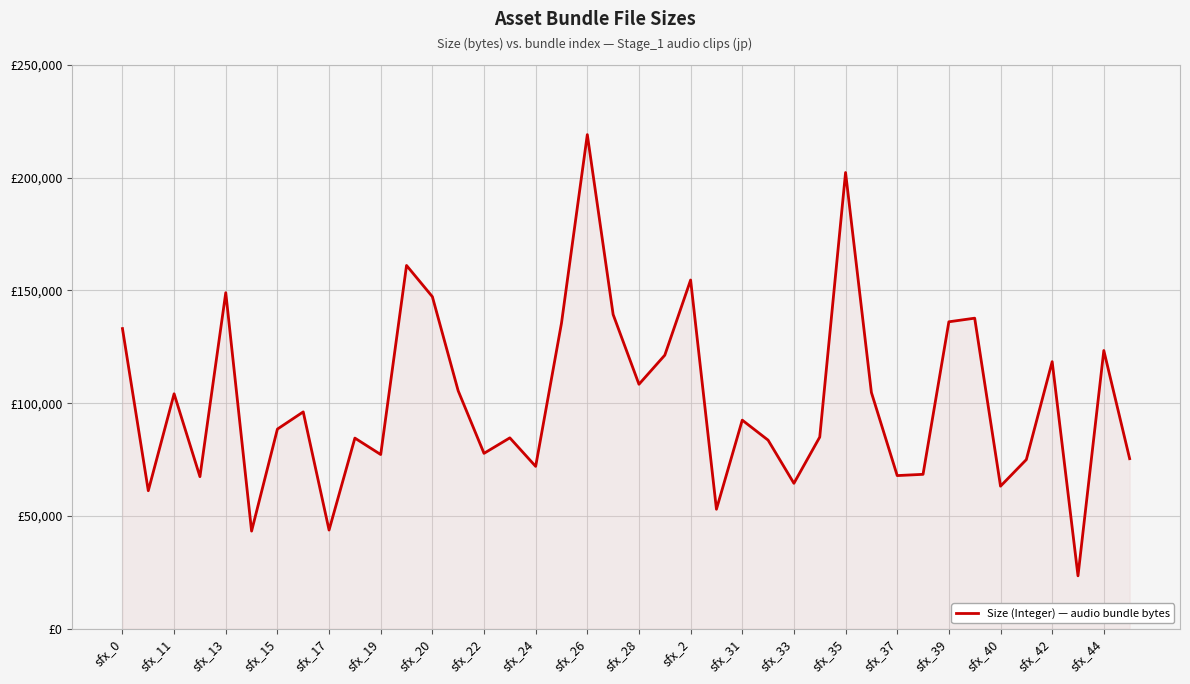

Where does the data first go above 92510?

sfx_0